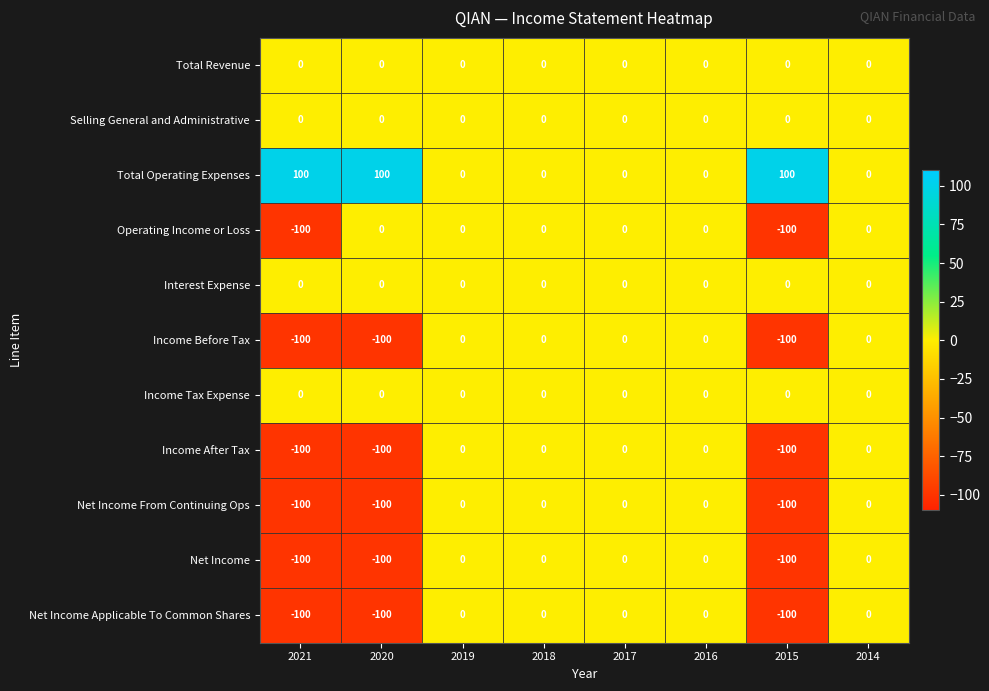

Which series has the largest total across all categories?

Total Operating Expenses